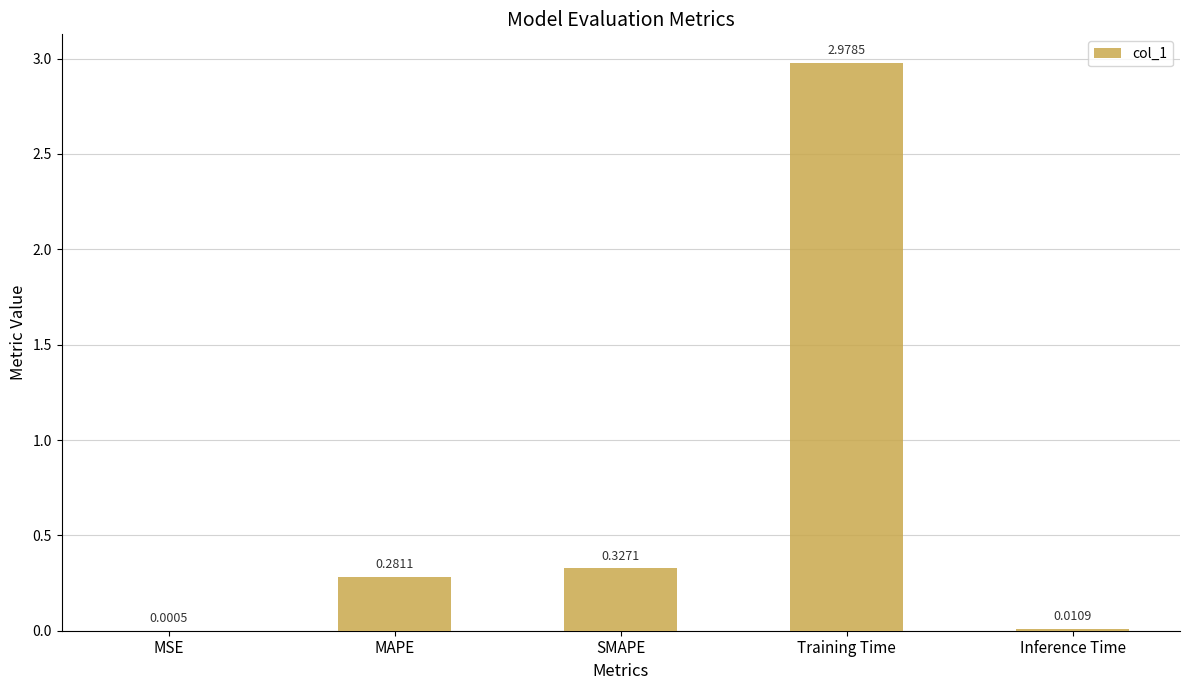

Which label corresponds to the largest value in the chart?

Training Time